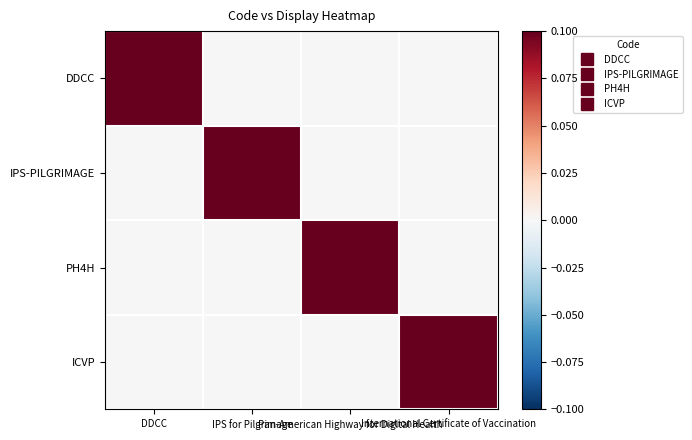

Reading left to right, extract all data points from this chart.

DDCC: DDCC=1	IPS for Pilgrimage=0	Pan-American Highway for Digital Health=0	International Certificate of Vaccination=0
IPS-PILGRIMAGE: DDCC=0	IPS for Pilgrimage=1	Pan-American Highway for Digital Health=0	International Certificate of Vaccination=0
PH4H: DDCC=0	IPS for Pilgrimage=0	Pan-American Highway for Digital Health=1	International Certificate of Vaccination=0
ICVP: DDCC=0	IPS for Pilgrimage=0	Pan-American Highway for Digital Health=0	International Certificate of Vaccination=1